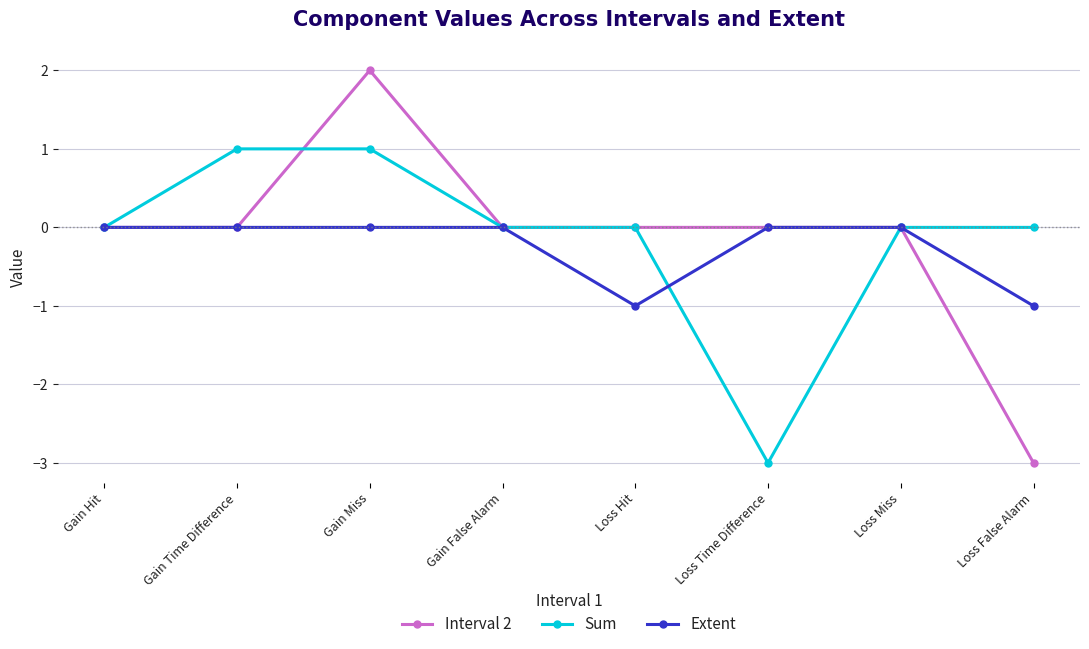

What is the sum of all Extent values?

-2